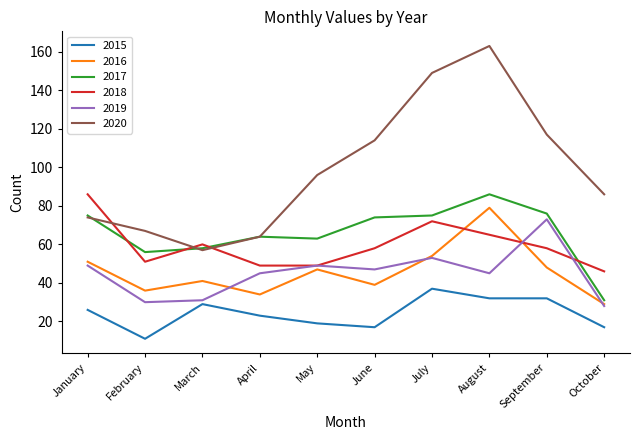

Which series has the largest range (max minus min)?

2020